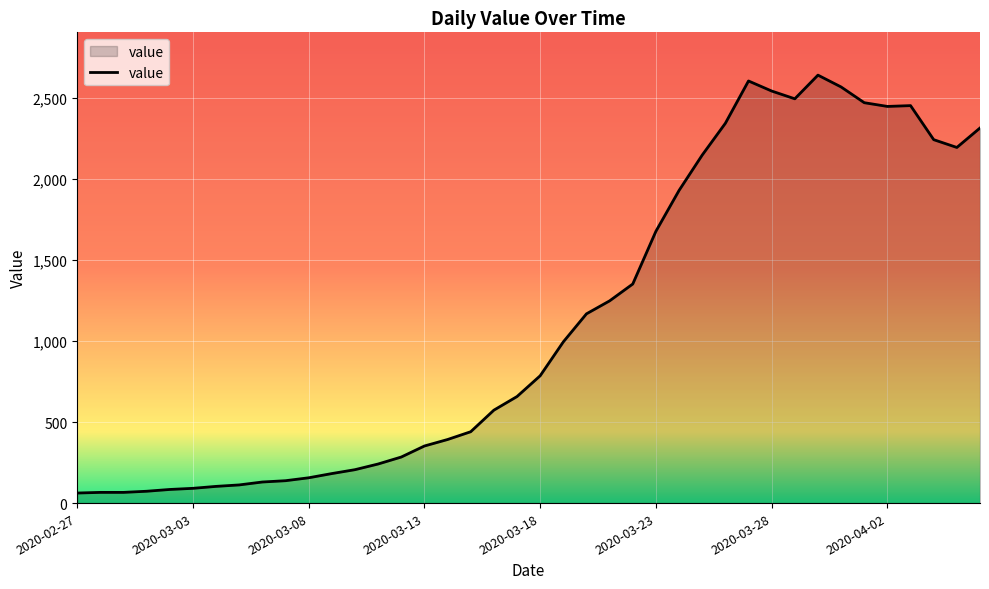

What is the maximum value shown in the chart?

2639